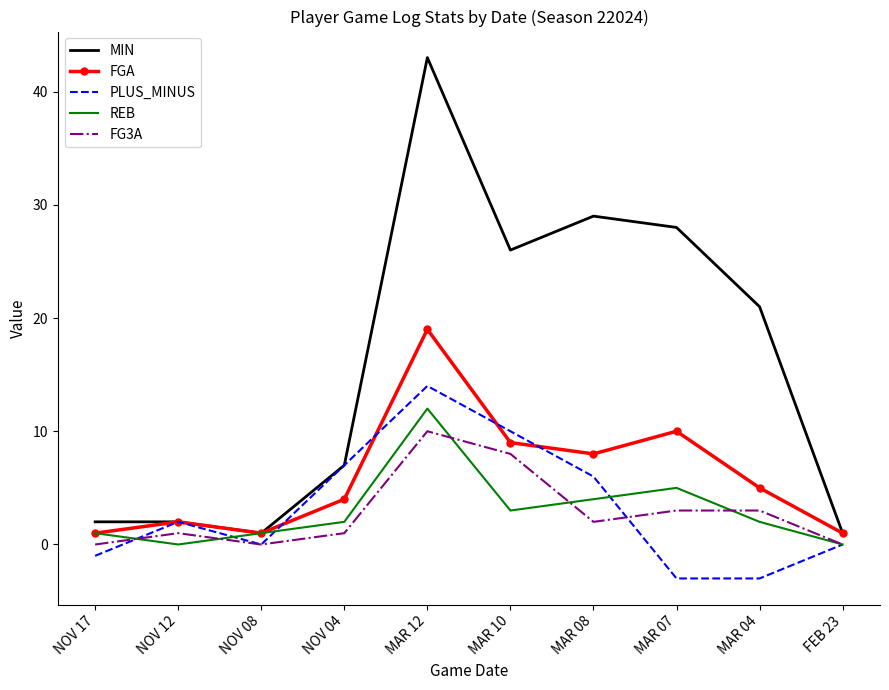

The FG3A series shows 11 at MAR 10. True or false?

False